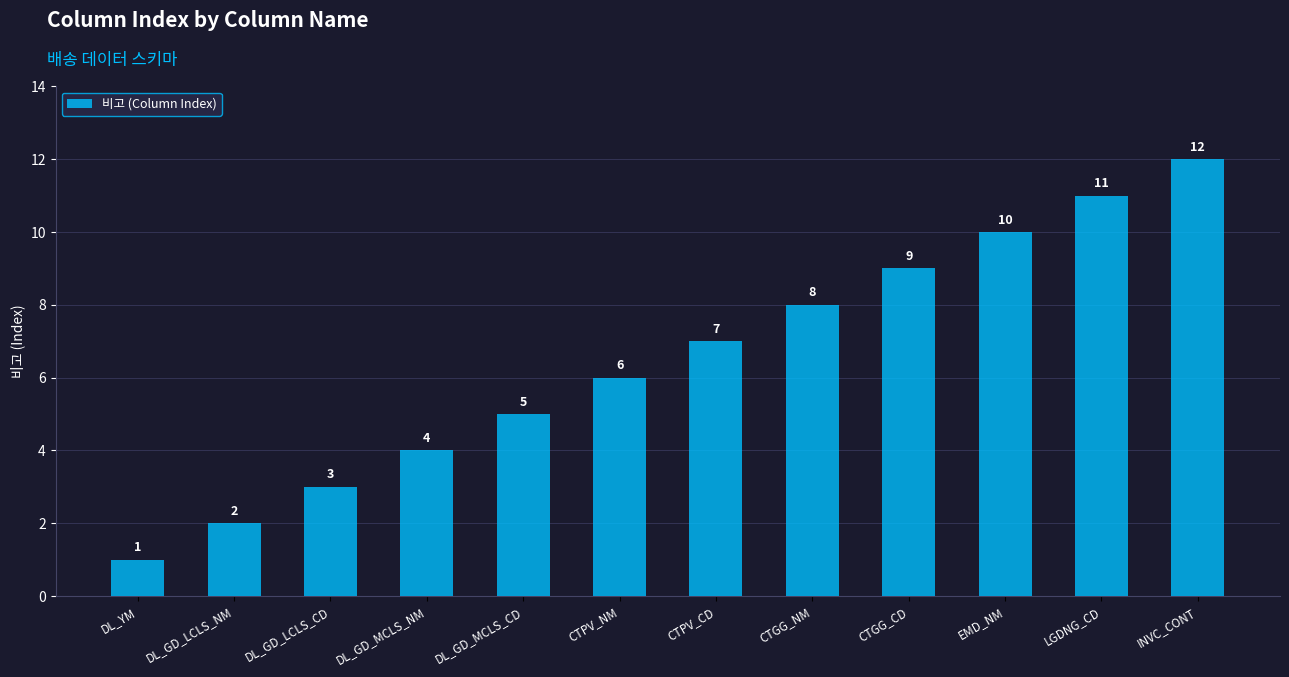

What is the approximate value at CTPV_NM?

6